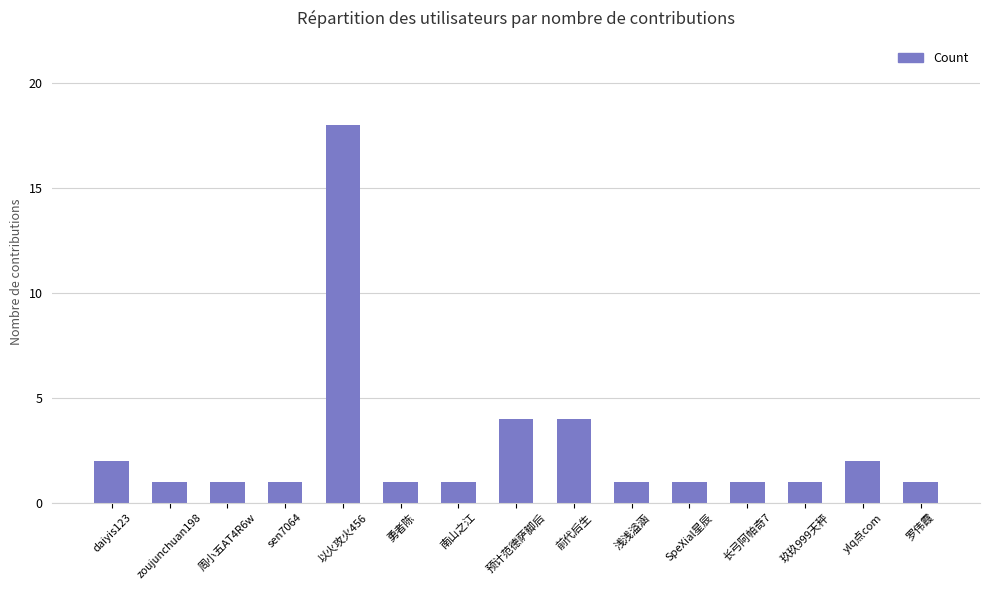

Count the number of data series in this chart.

1